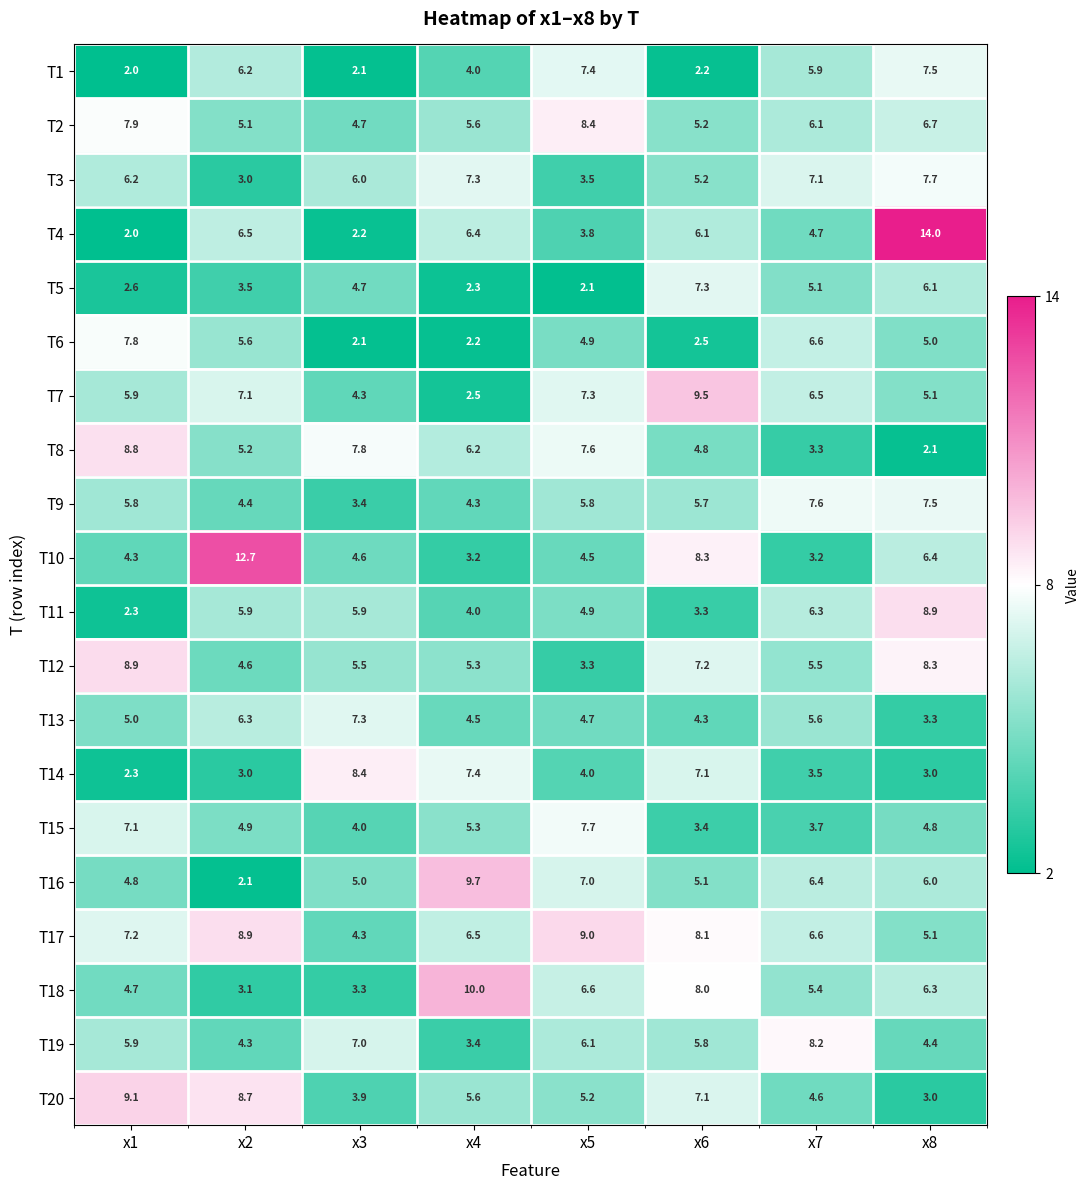

What is the difference between the maximum and minimum values in the T19 series?

4.8